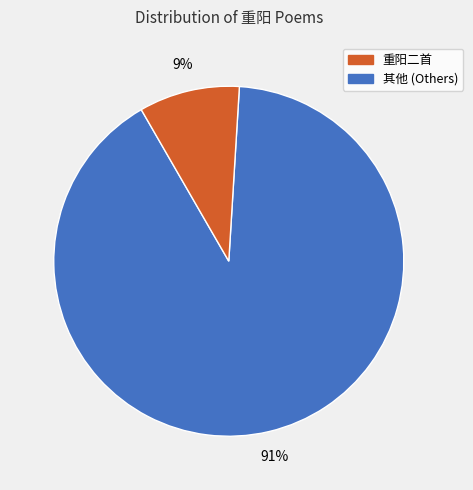

Is there any slice that represents more than half of the pie?

Yes